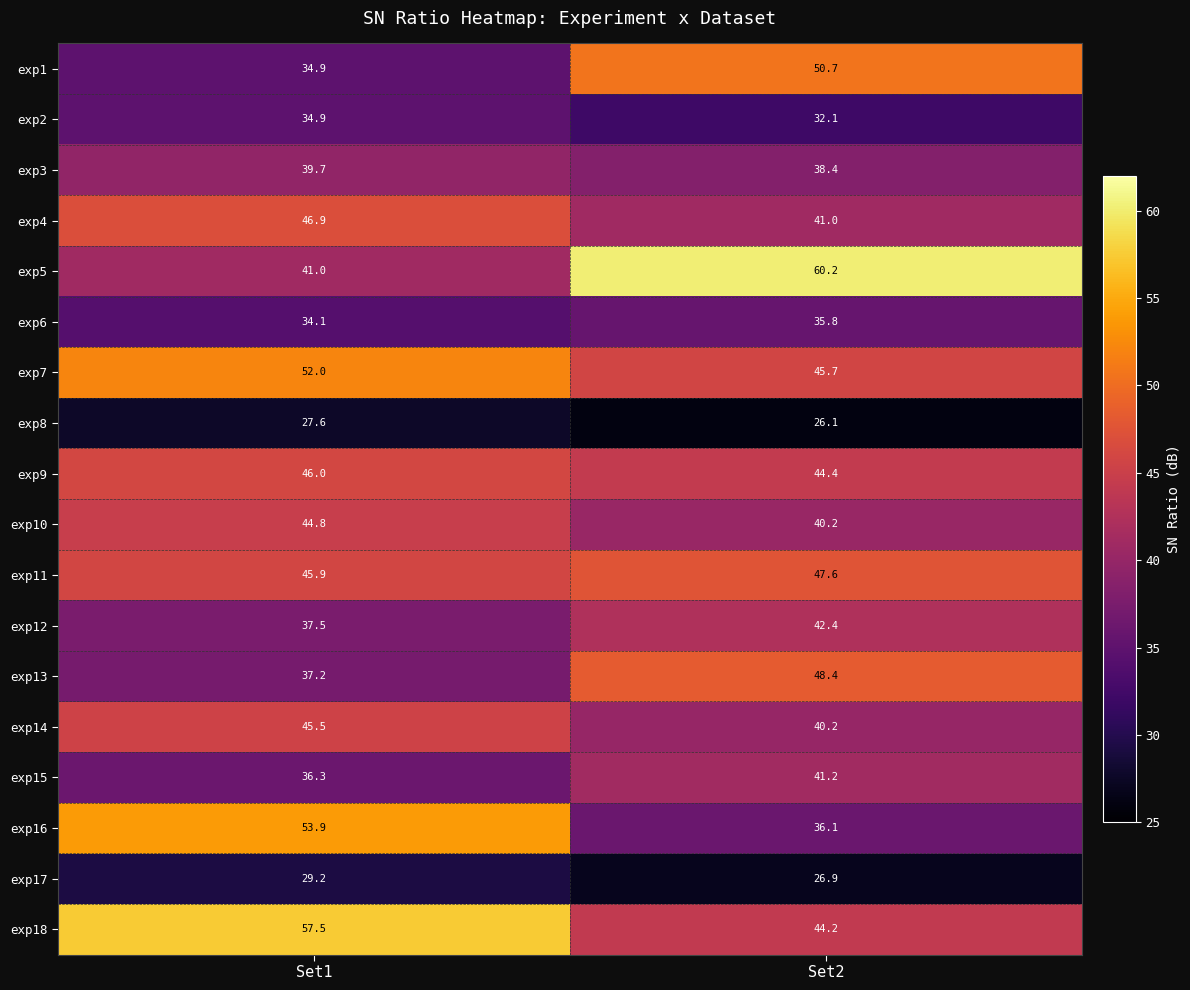

Which series has the largest range (max minus min)?

exp5